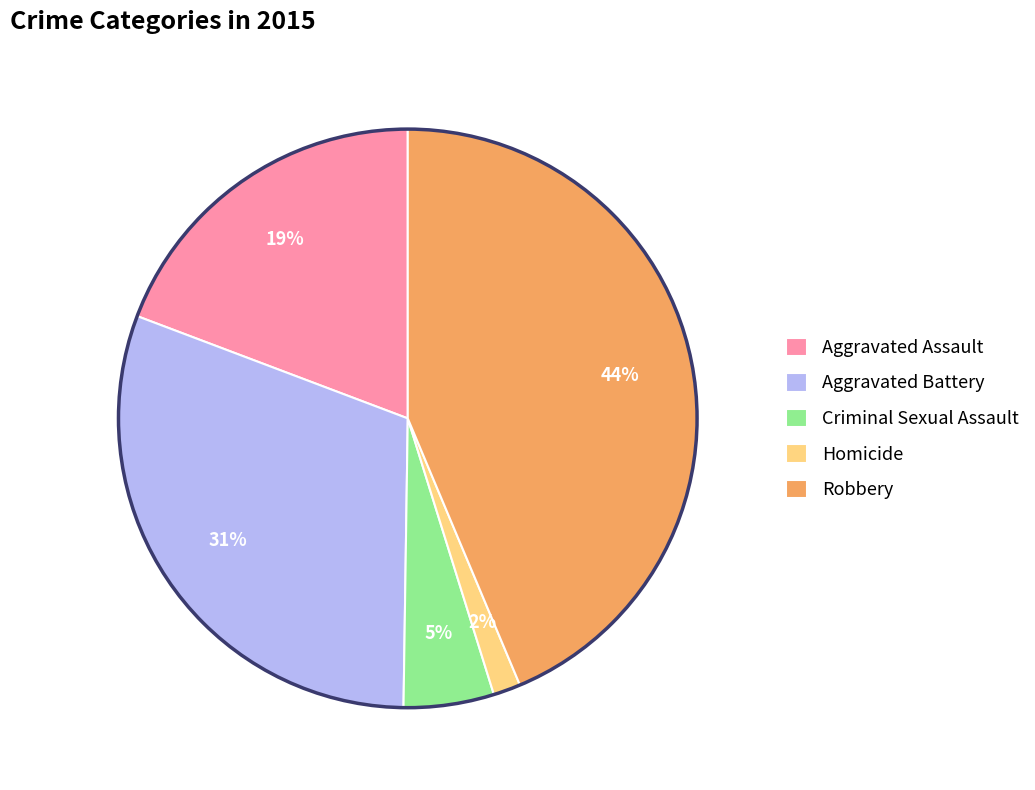

What percentage is the Aggravated Assault slice, to the nearest percent?

19%